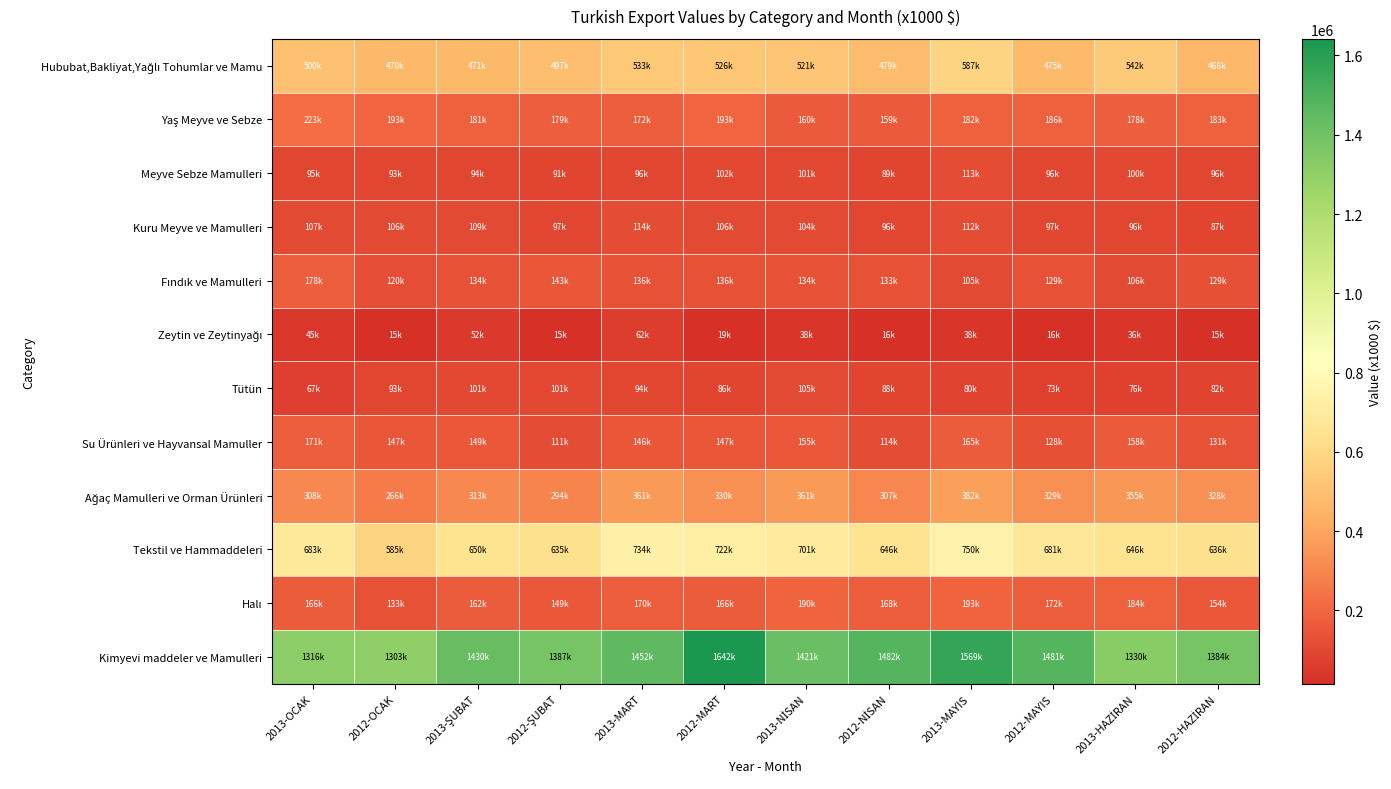

What is the spread (max minus min) of values at 2013-HAZİRAN?

1293886.7